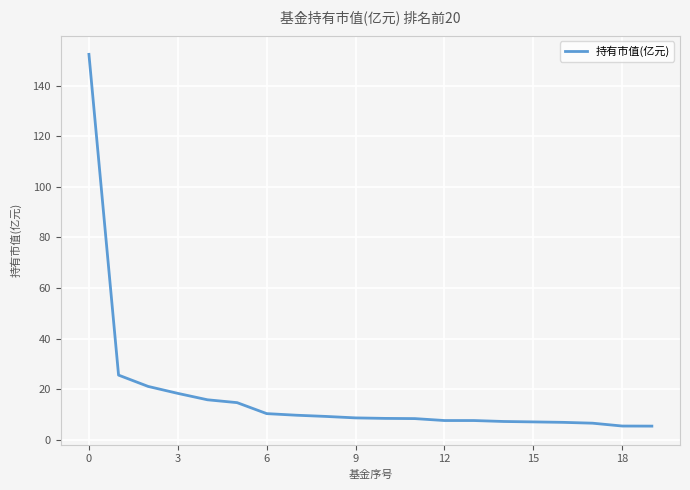

What is the average value?

17.8